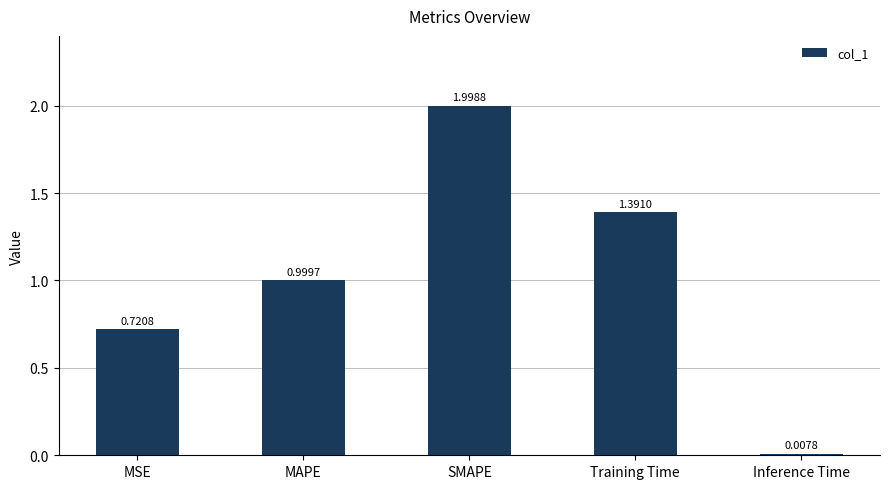

What is the sum of all values?

5.1